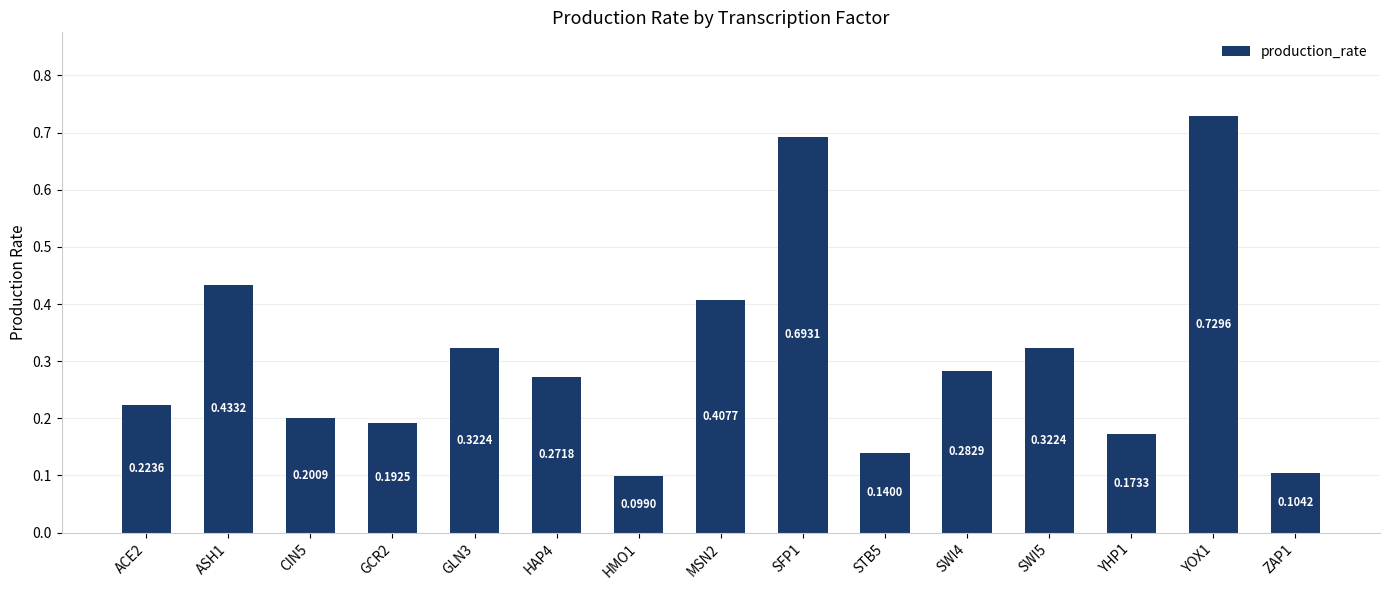

What position from the left is CIN5?

3